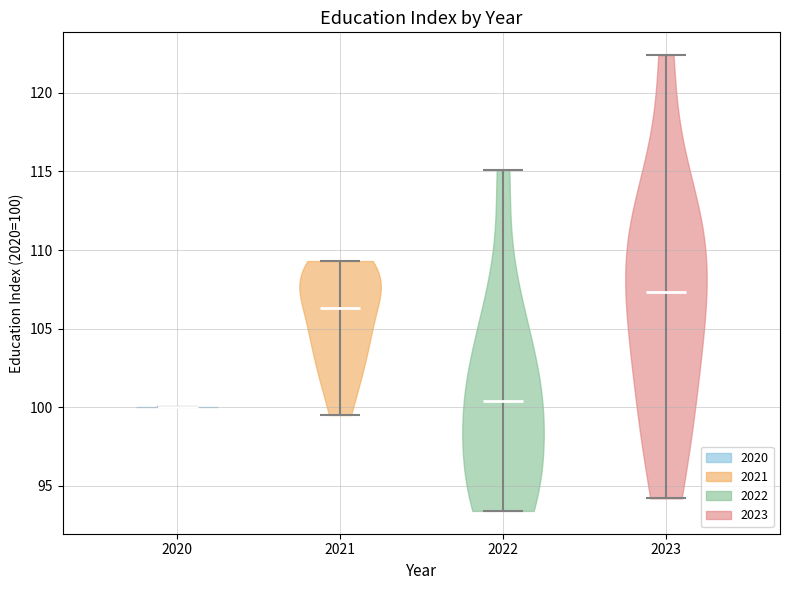

Which violin has the highest median line?

2023